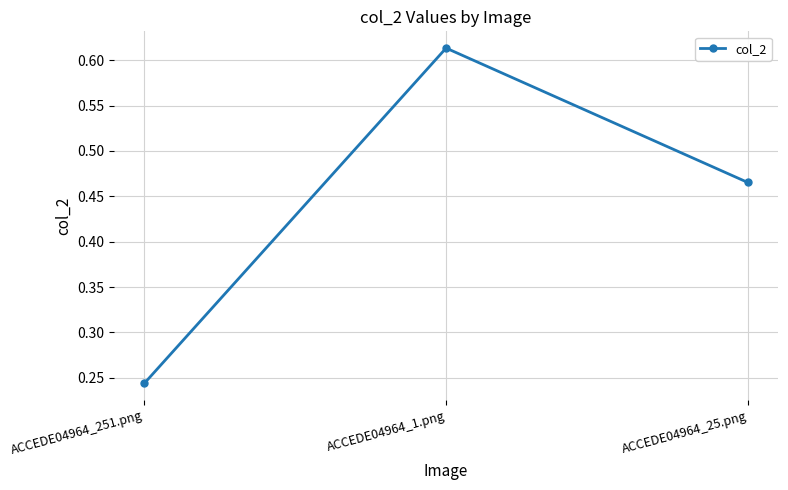

What is the sum of the values at ACCEDE04964_251.png and ACCEDE04964_25.png?

0.7